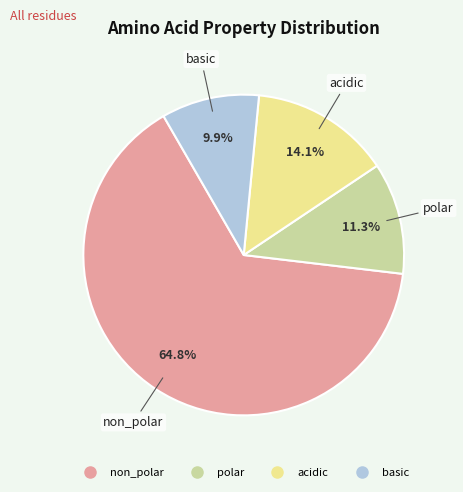

Which category has the biggest portion of the pie?

non_polar